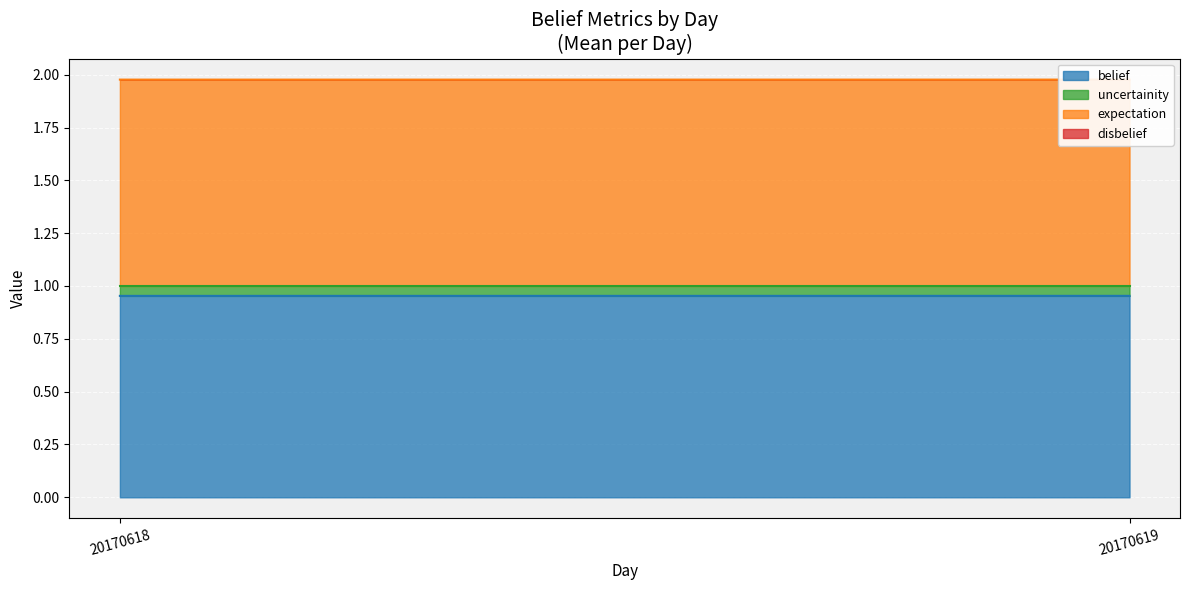

How many data points does each series have?

6